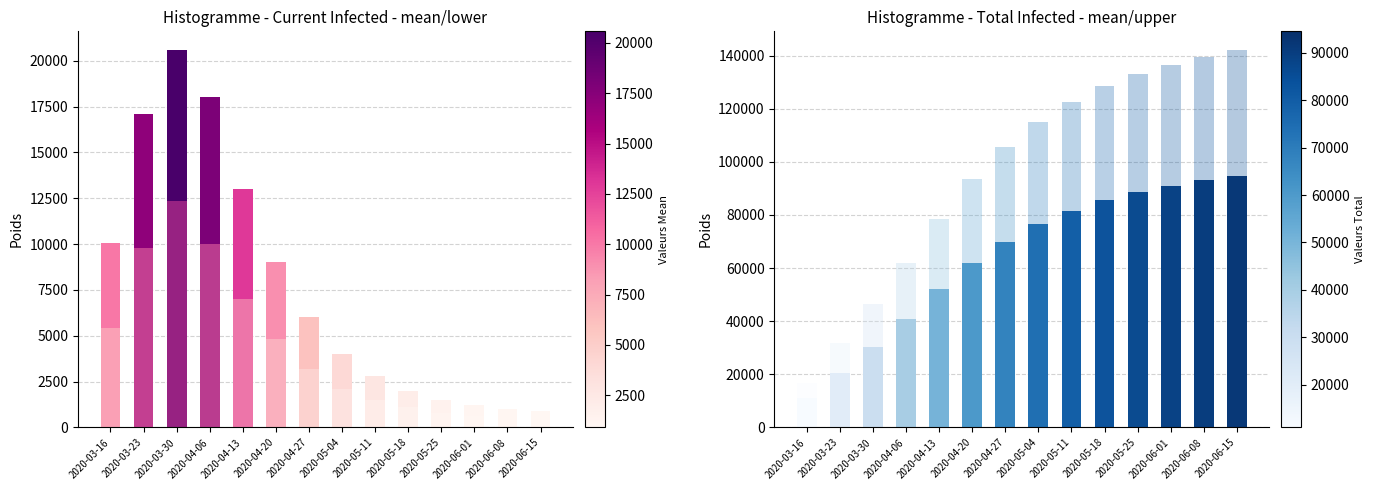

Which series has the largest total across all categories?

predicted_total_infected_upper